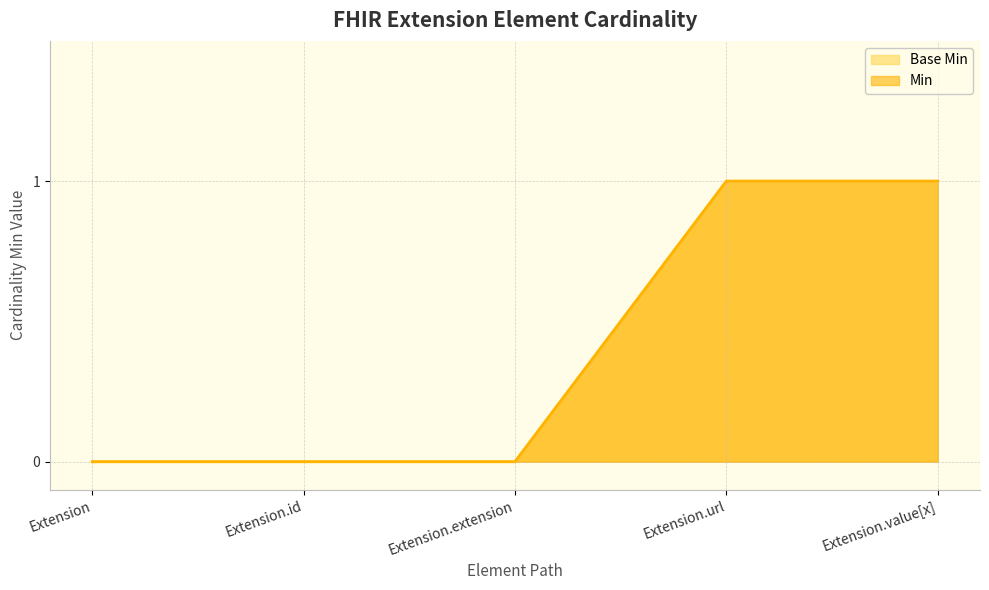

How many Min values are between 0 and 1?

5